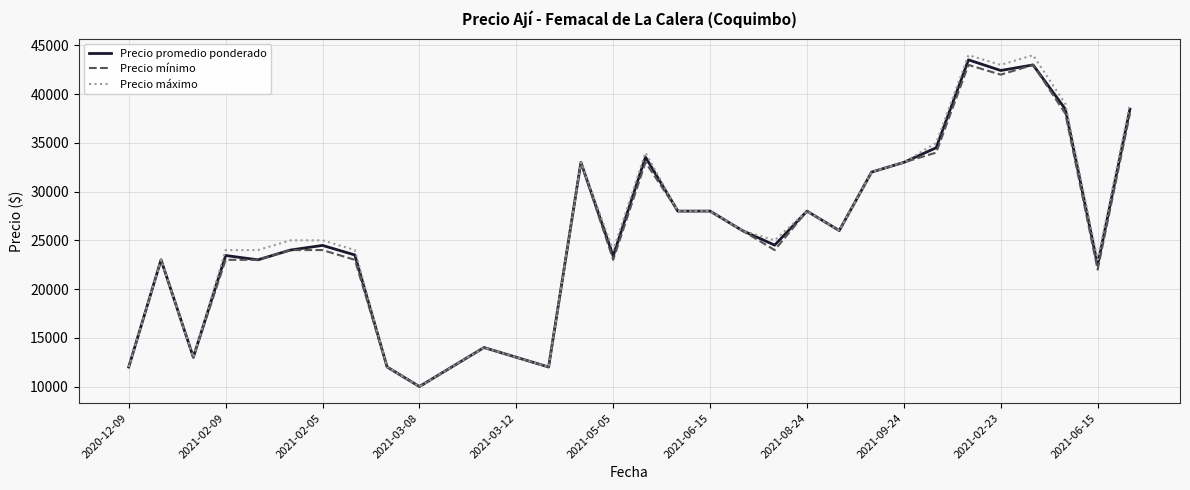

Which series has the widest spread of values?

Precio máximo